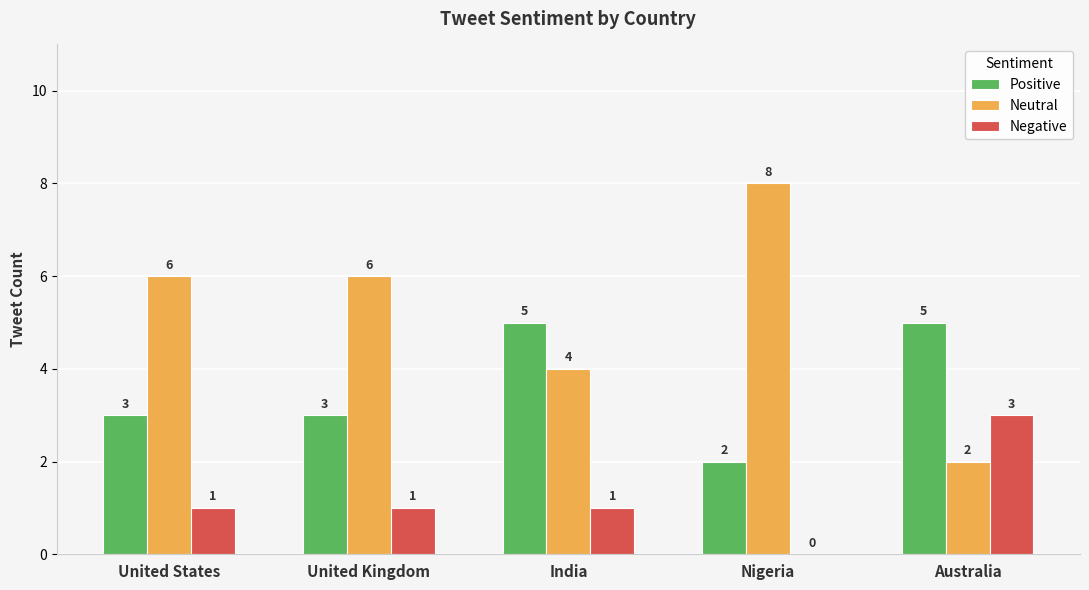

Read the Neutral value at United States.

6